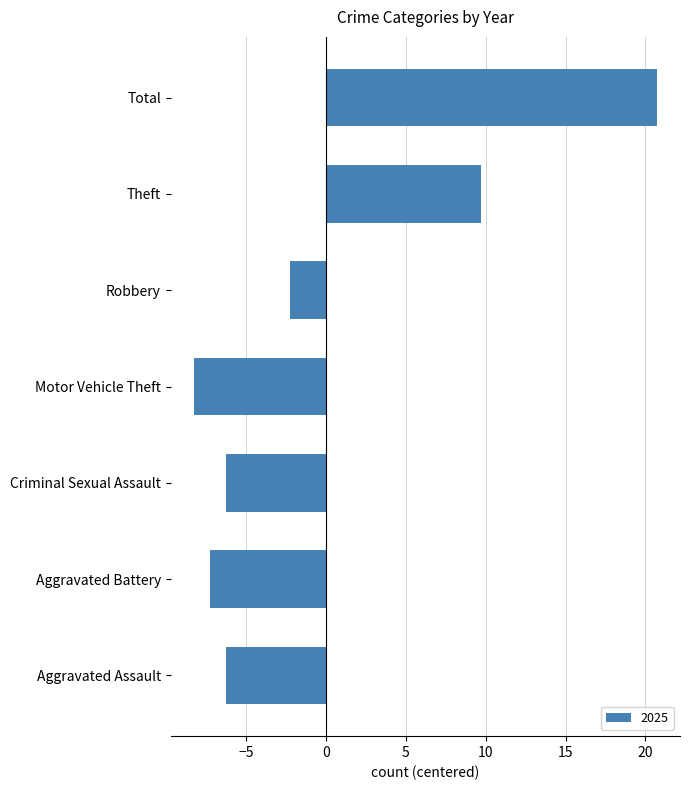

Which label corresponds to the smallest value in the chart?

Motor Vehicle Theft